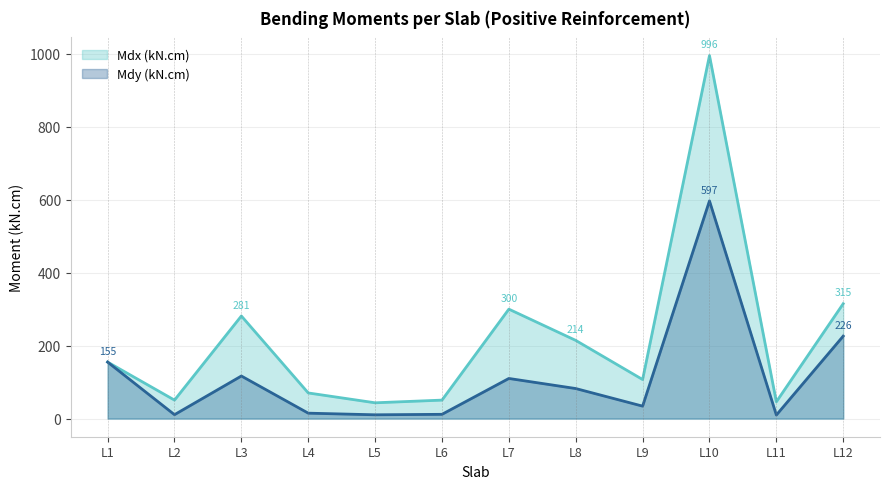

At how many categories does at least one series exceed 347?

1